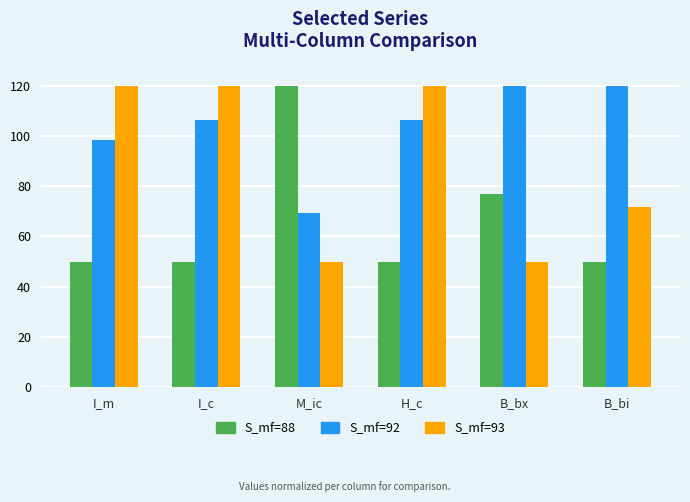

Which category has the highest value in the S_mf=88 series?

M_ic